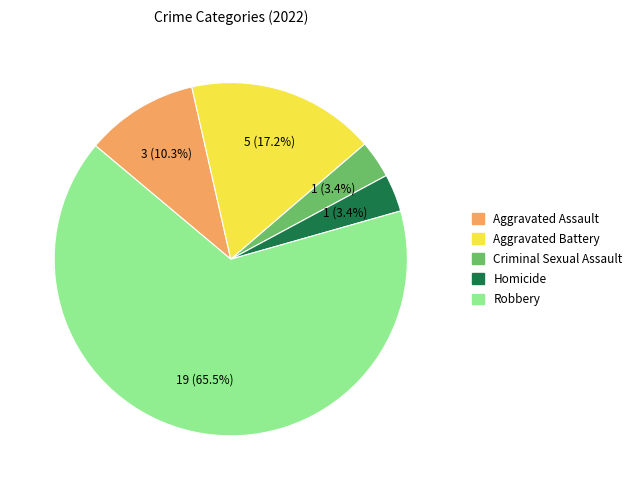

Count the number of slices in the pie.

5